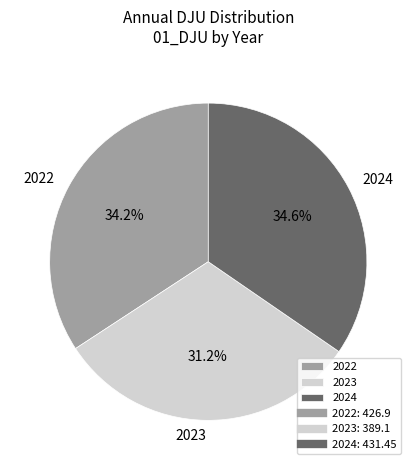

What percentage is NOT represented by 2022?

65.8%